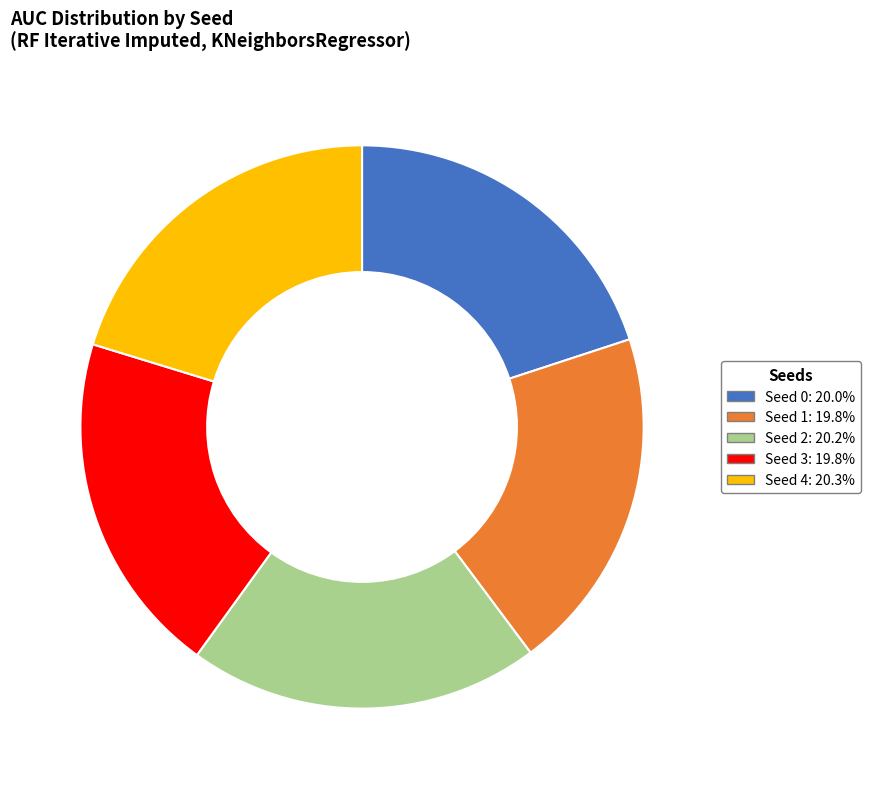

How many segments does this pie chart have?

5